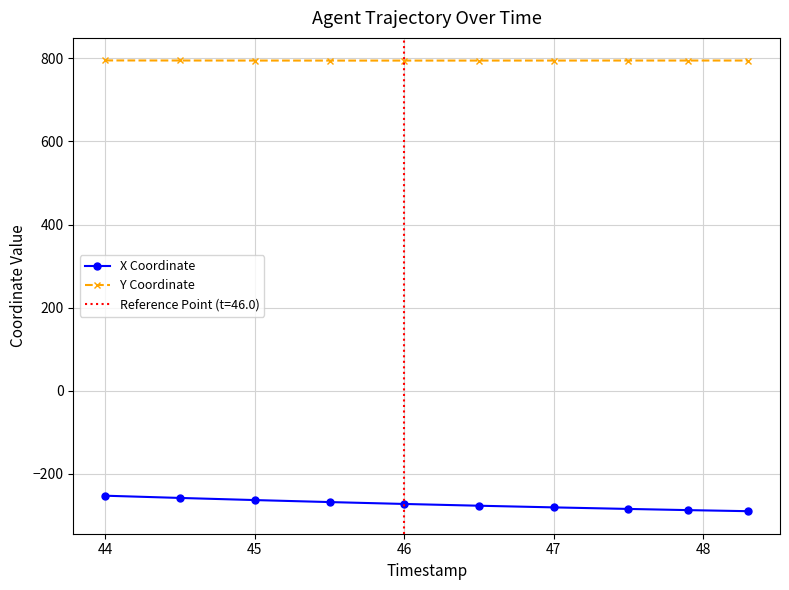

What is the highest value of the X Coordinate series?

-252.3